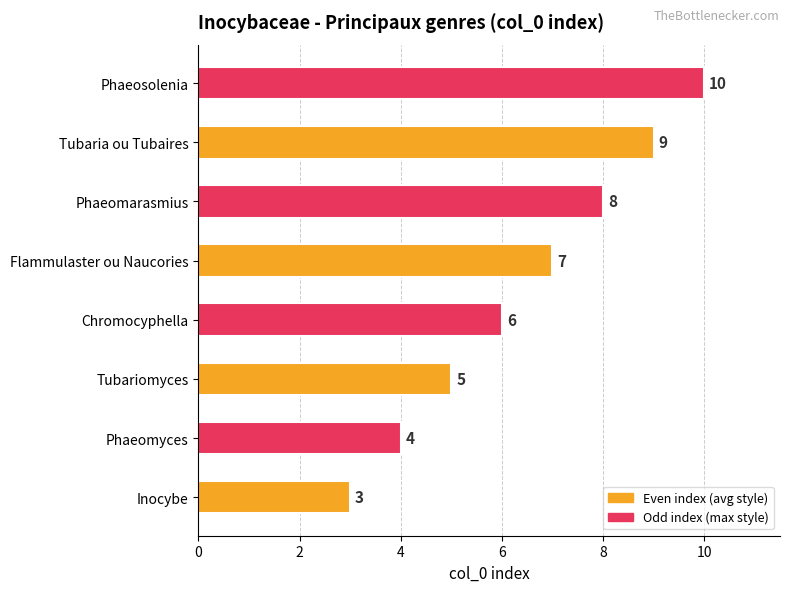

At which category does the chart reach its peak across all series?

Phaeosolenia